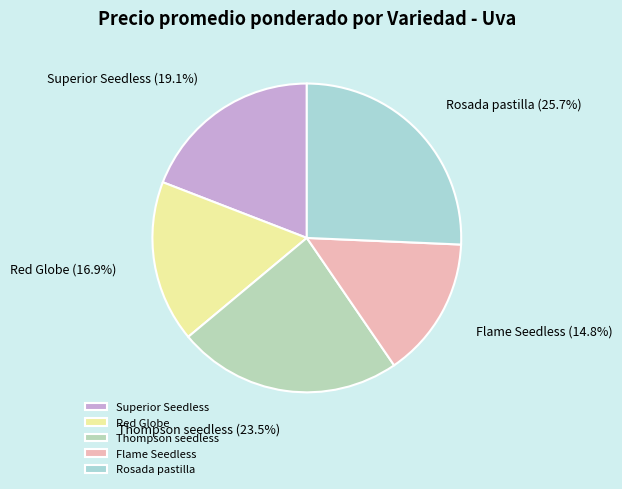

How many segments does this pie chart have?

5